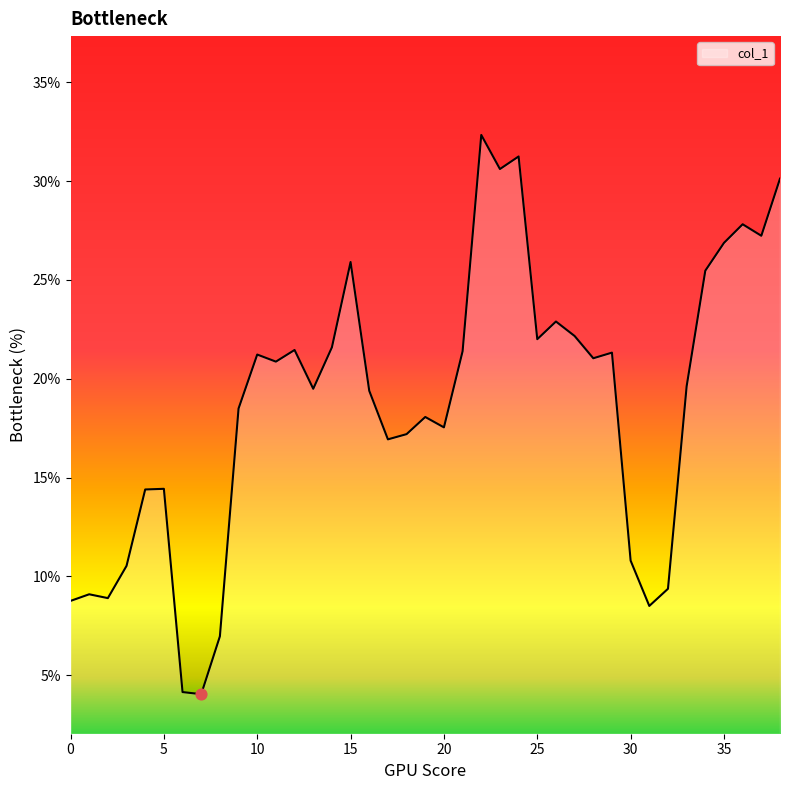

What is the minimum value shown in the chart?

4.0